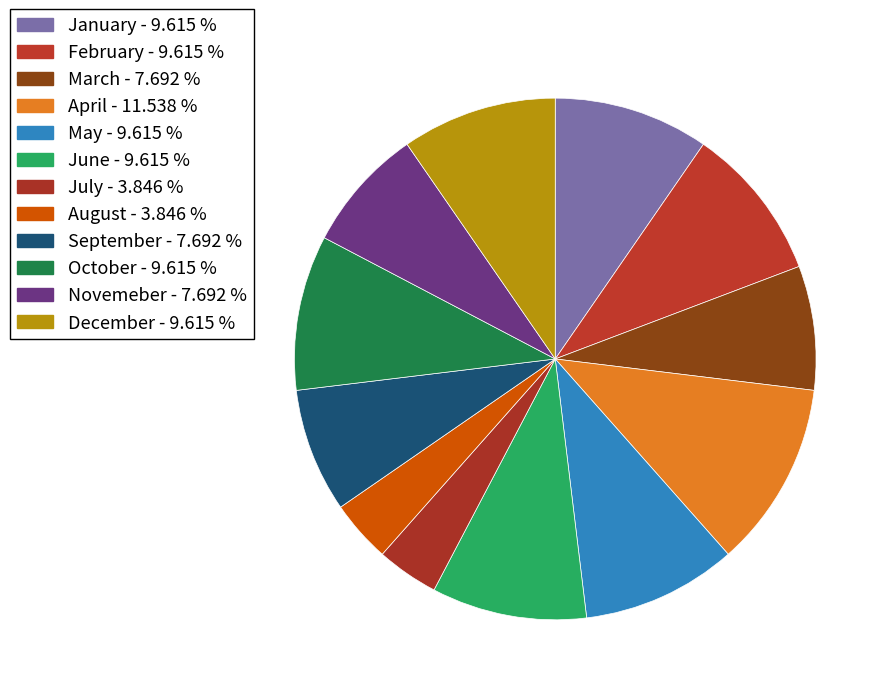

To the nearest percent, what is the average slice percentage?

8%